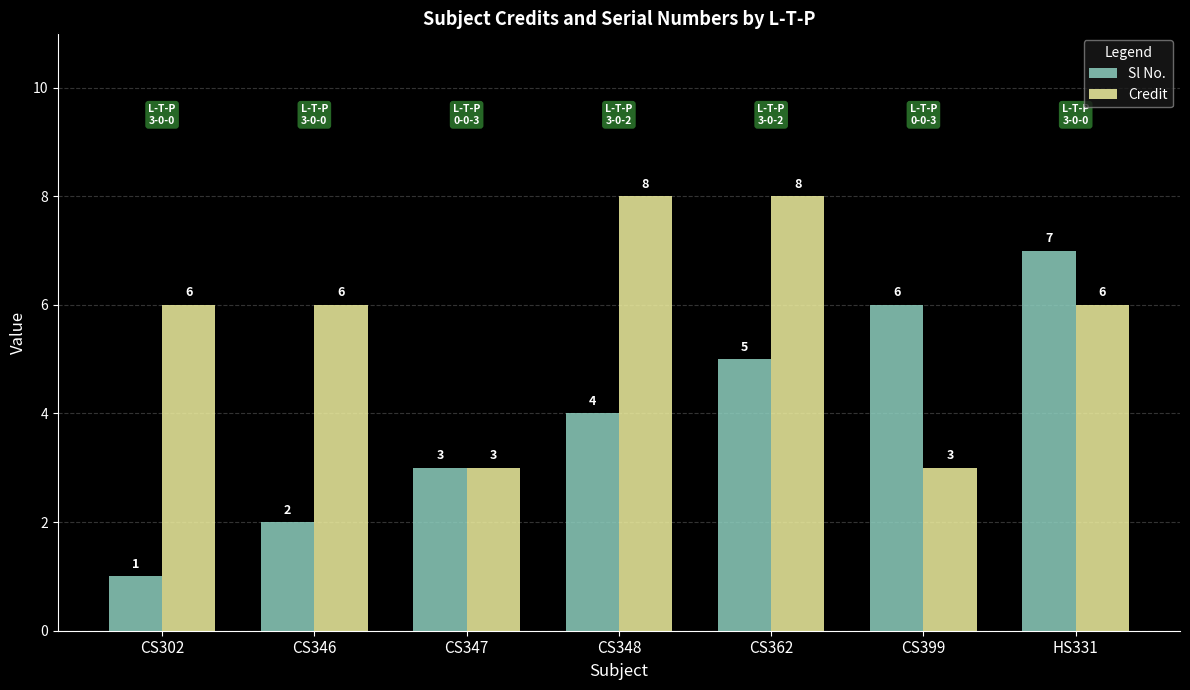

Rank the series at HS331 from highest to lowest value.

Sl No., Credit